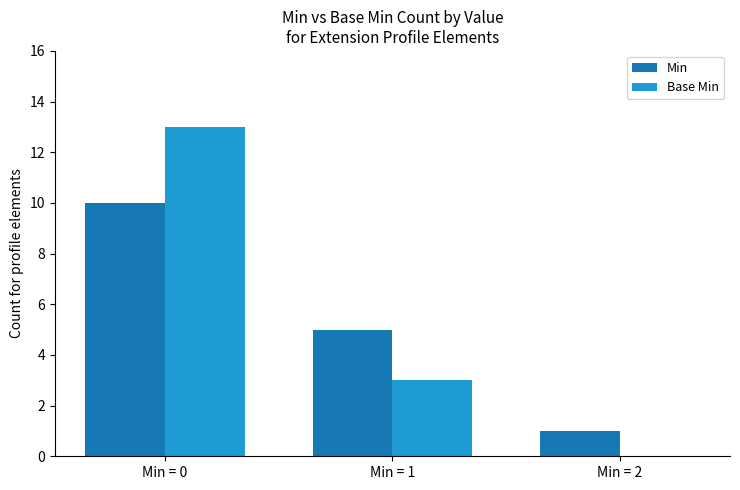

The Min series shows 5 at Min = 1. True or false?

True